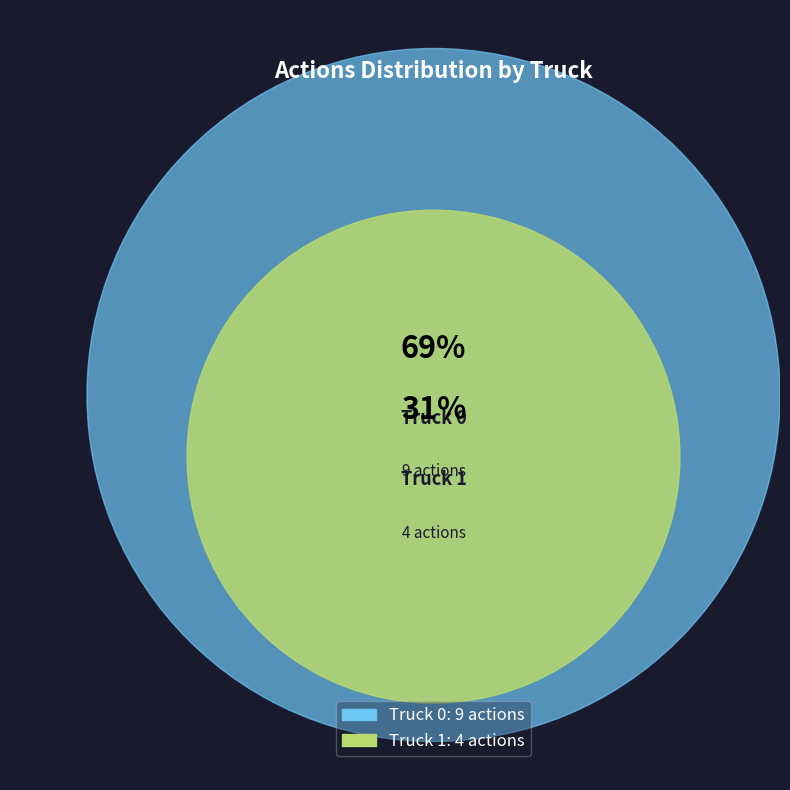

Count the number of slices in the pie.

2